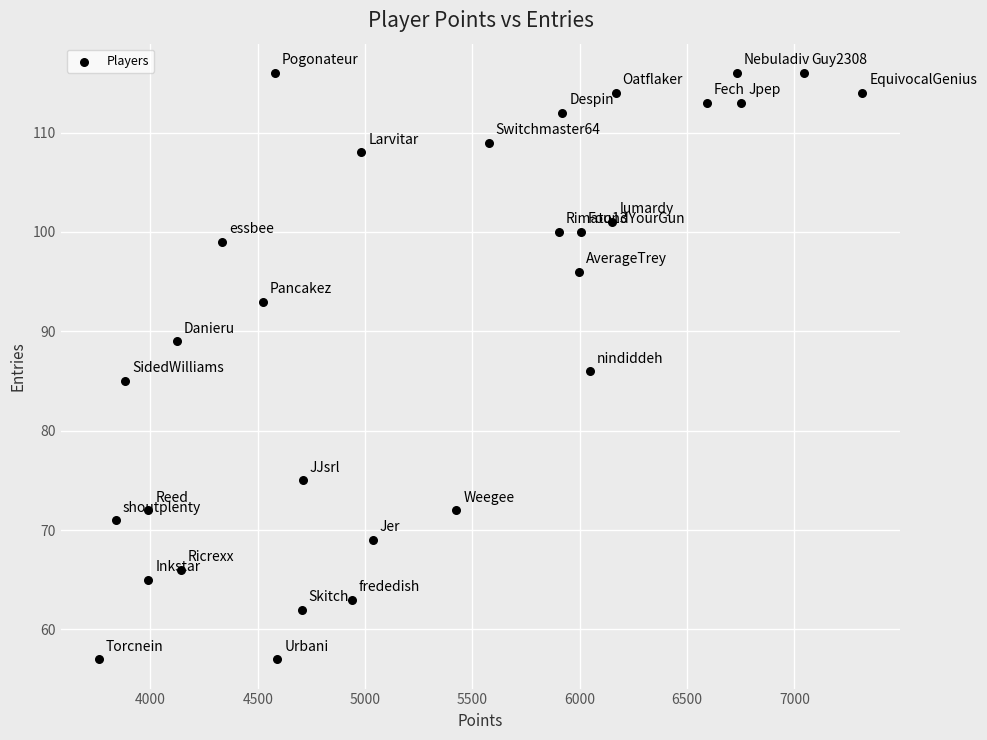

What is the range of X values (max minus min)?

3556